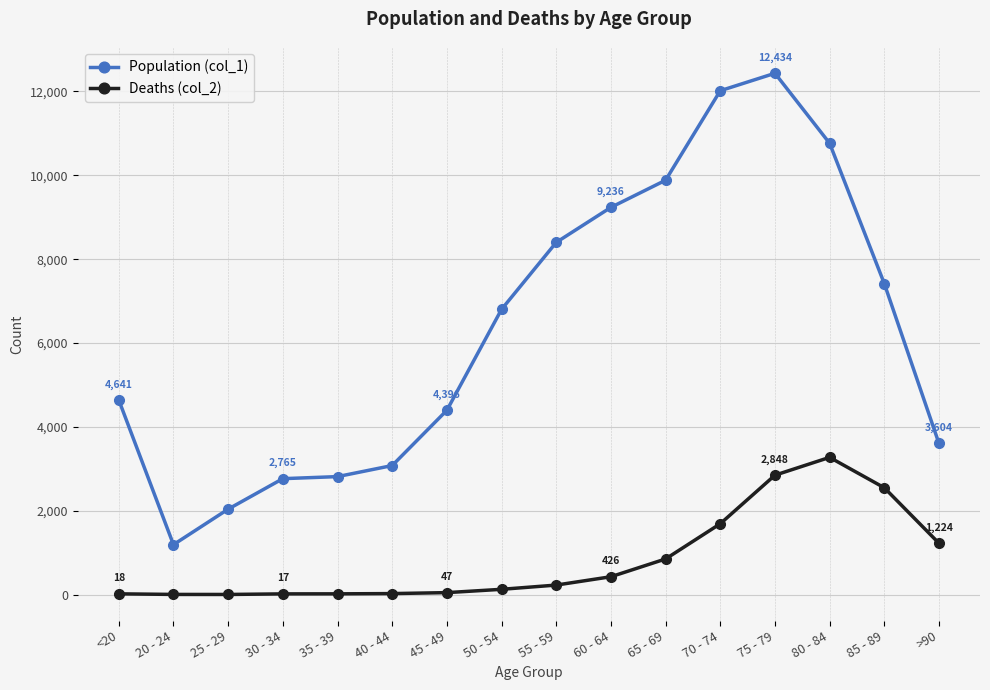

What is the total value across all series at 75 - 79?

15282